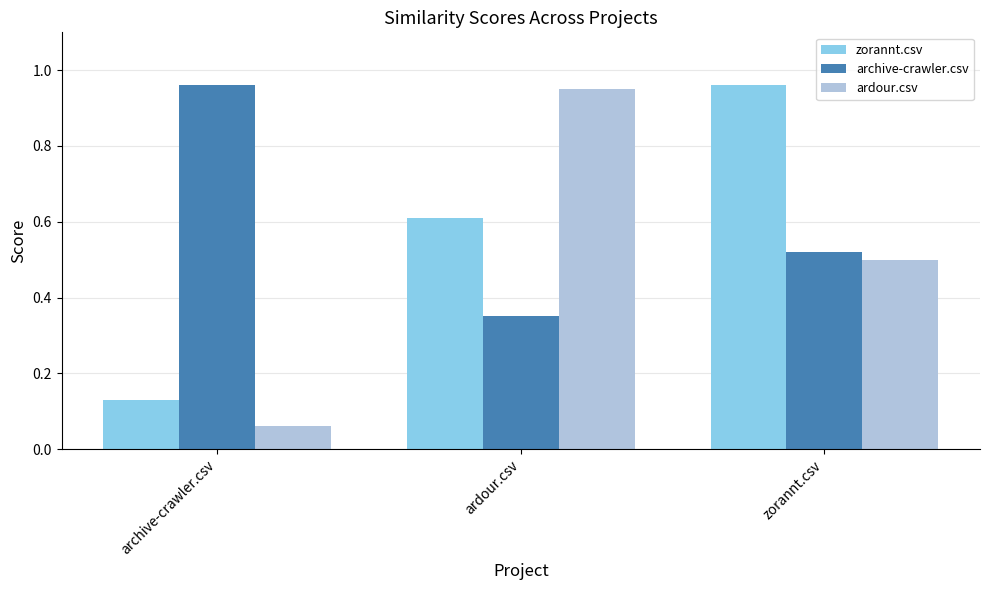

What are all the series names shown in the legend?

zorannt.csv, archive-crawler.csv, ardour.csv